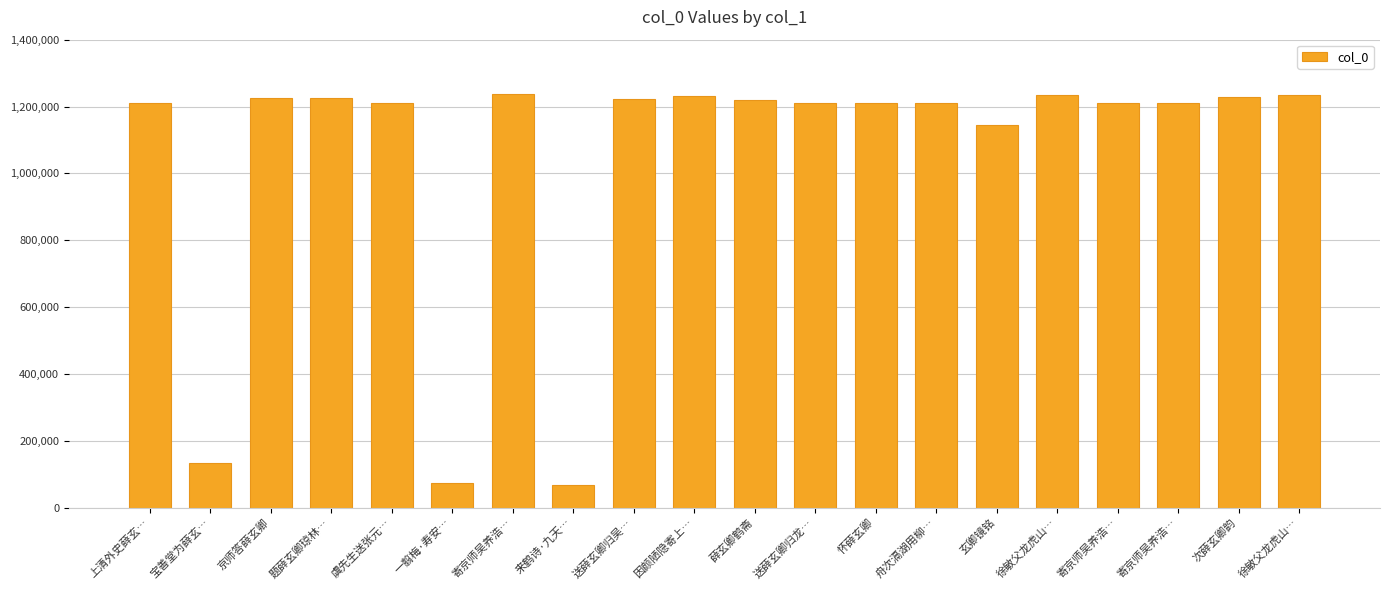

List the labels in order of value, largest first.

寄京师吴养浩…, 徐敏父龙虎山…, 徐敏父龙虎山…, 因颜陋隐寄上…, 次薛玄卿韵, 京师答薛玄卿, 题薛玄卿琼林…, 送薛玄卿归吴…, 薛玄卿鹤斋, 送薛玄卿归龙…, 虞先生送张元…, 上清外史薛玄…, 怀薛玄卿, 寄京师吴养浩…, 寄京师吴养浩…, 舟次滆湖用柳…, 玄卿镜铭, 宝善堂为薛玄…, 一翦梅·寿安…, 来鹤诗·九天…